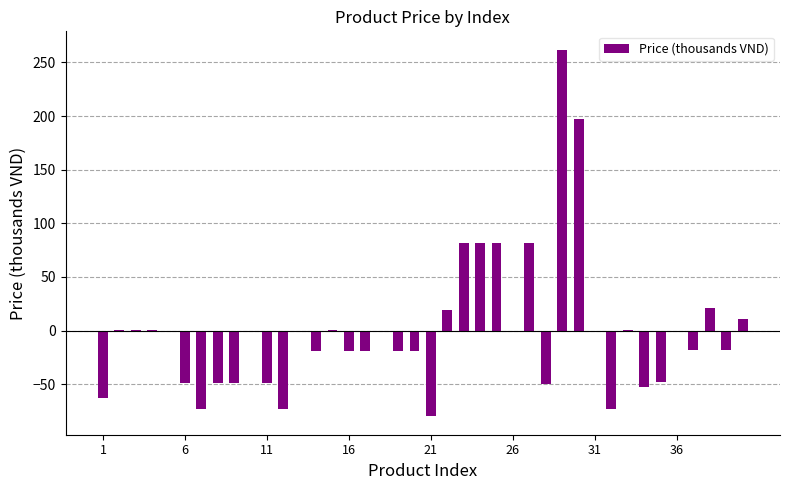

What is the greatest value displayed?

261.9